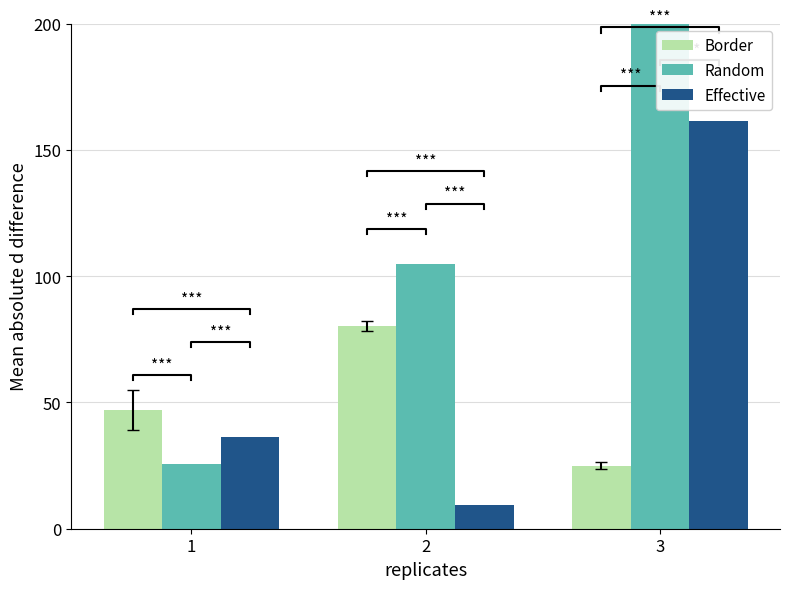

Reading left to right, list all the values displayed in this chart.

Border: 46.9	80.4	25.0
Random: 25.6	104.8	200.0
Effective: 36.2	9.4	161.5